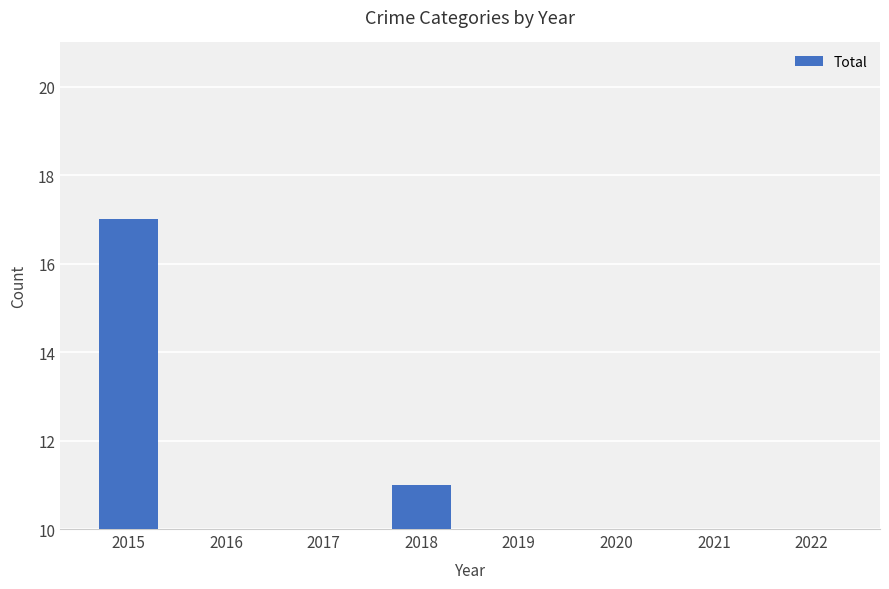

What is the maximum value shown in the chart?

17